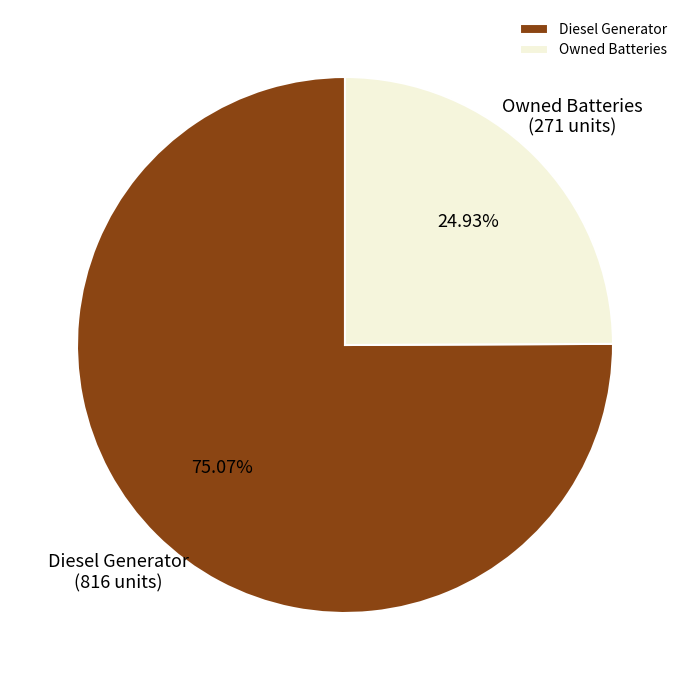

Do Diesel Generator and Owned Batteries together represent more than half of the pie?

Yes